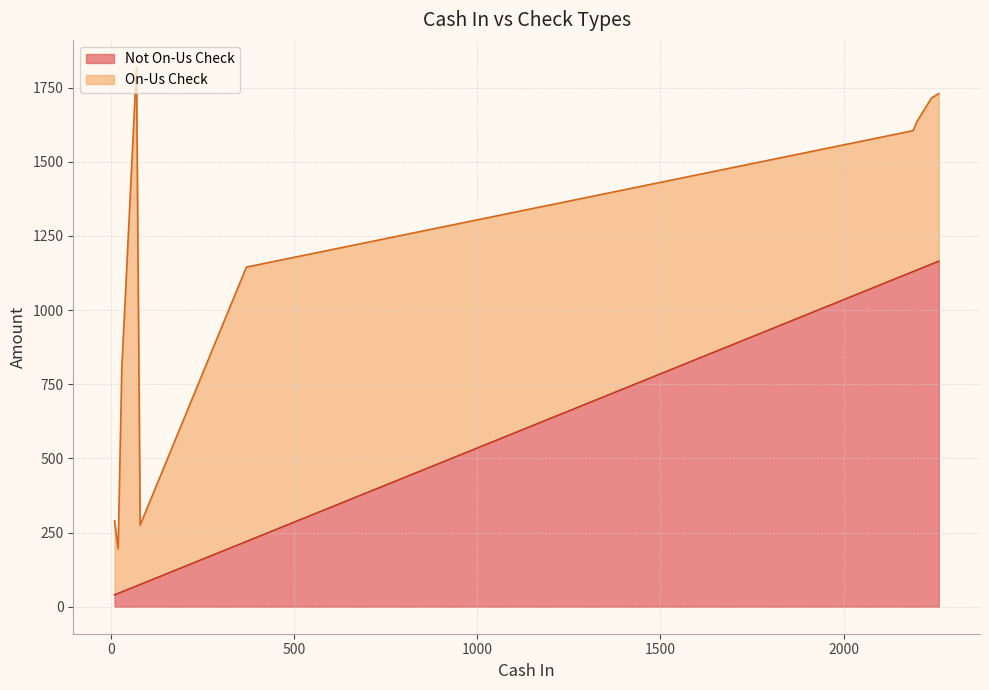

How many values in the Not On-Us Check series are below 145?

20